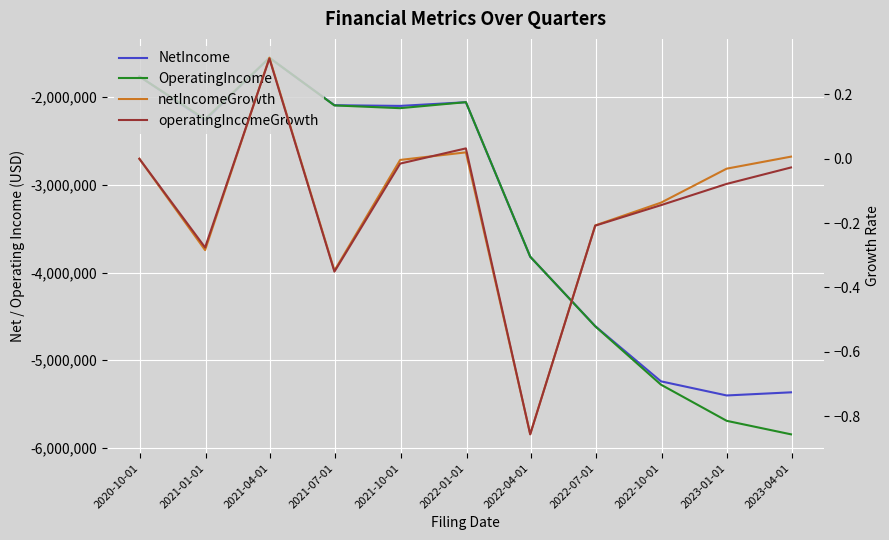

Is the value of NetIncome at 2022-04-01 greater than the value of operatingIncomeGrowth at 2020-10-01?

No